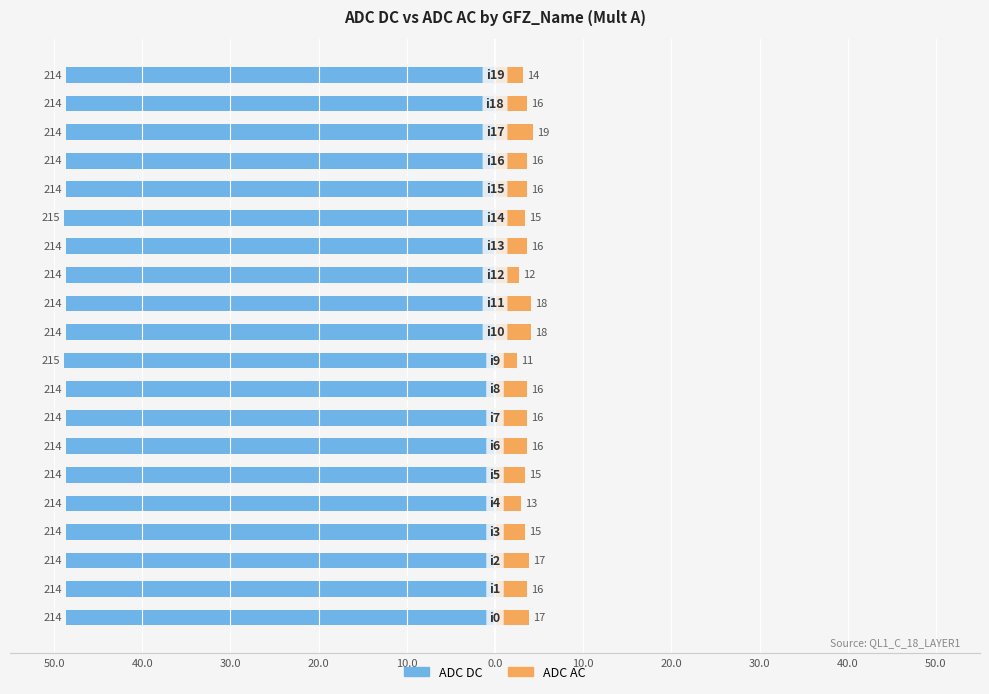

Rank the series at 30.0 from lowest to highest value.

ADC DC, ADC AC